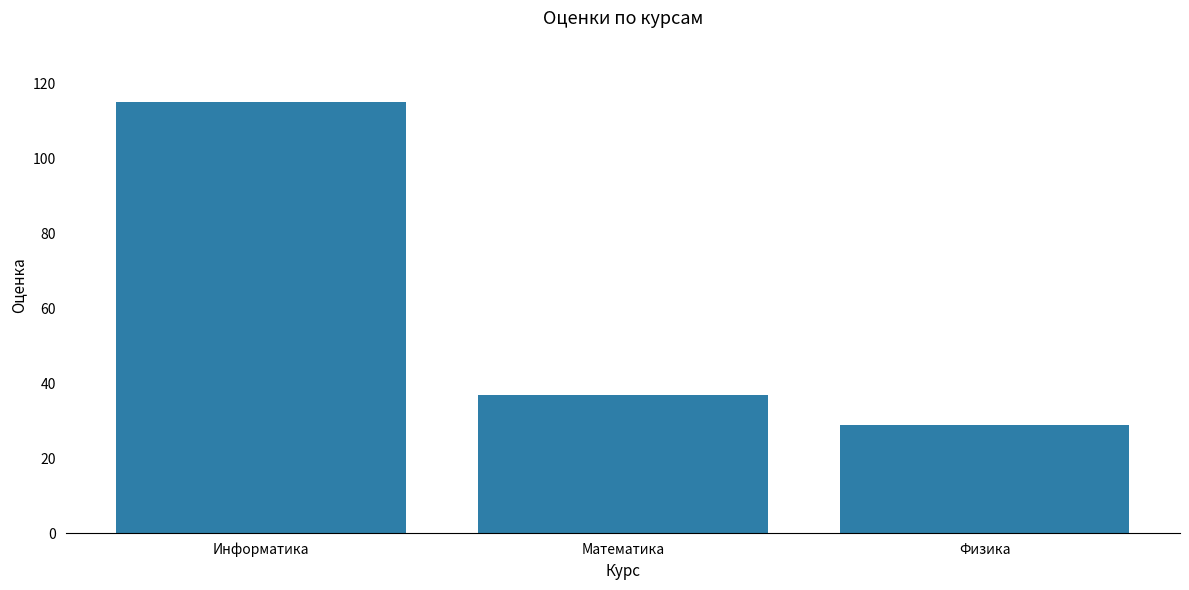

Count the number of categories in the chart.

3